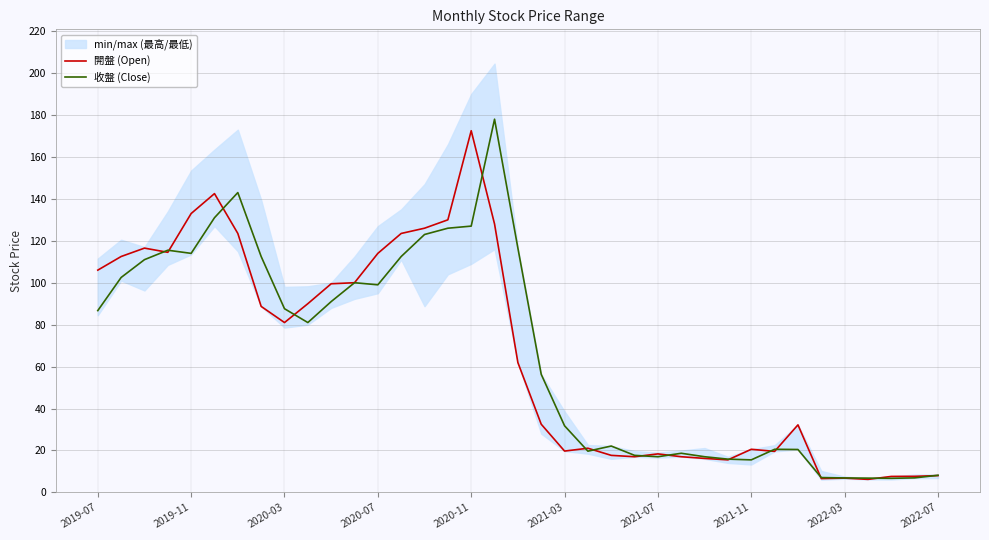

True or false: 收盤 (Close) has more than 2 interior local peaks.

True